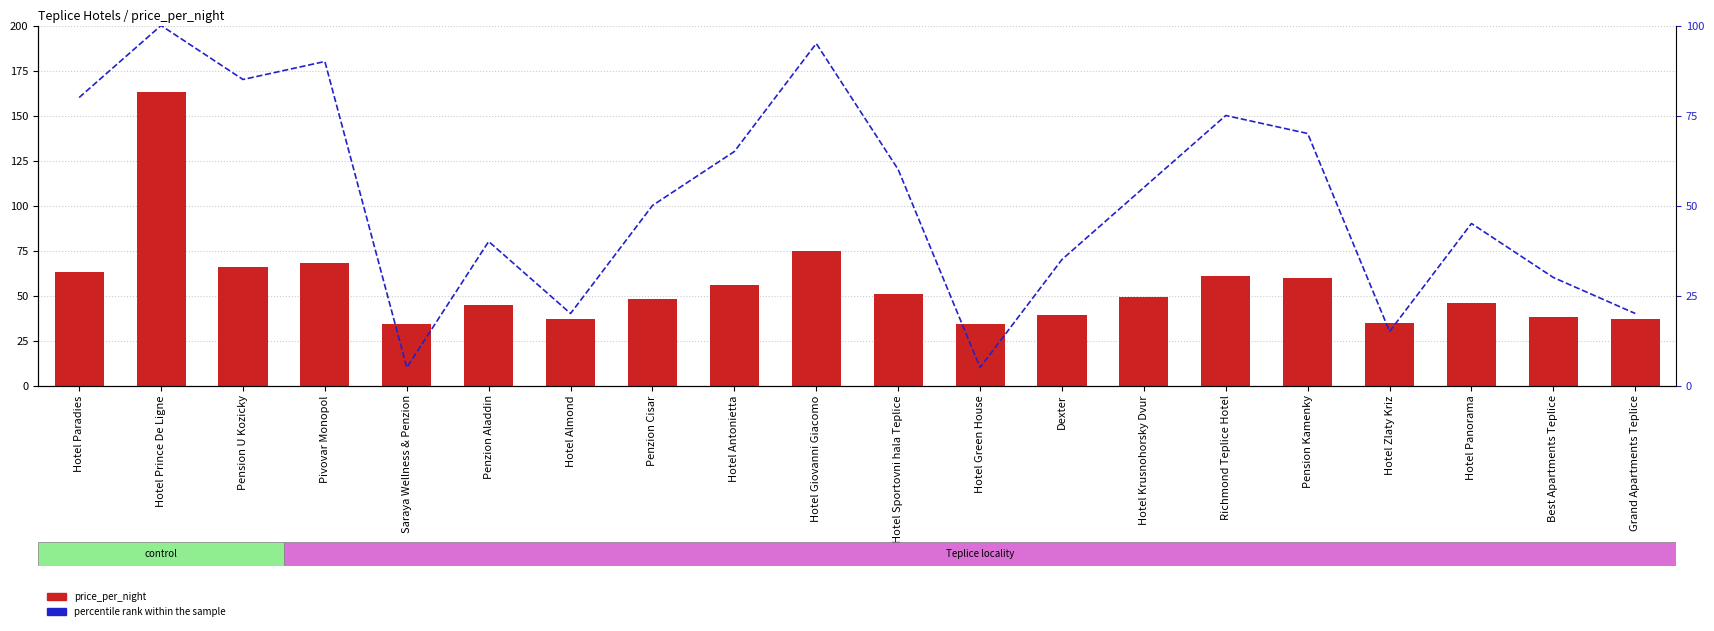

What are all the series names shown in the legend?

price_per_night, percentile rank within the sample